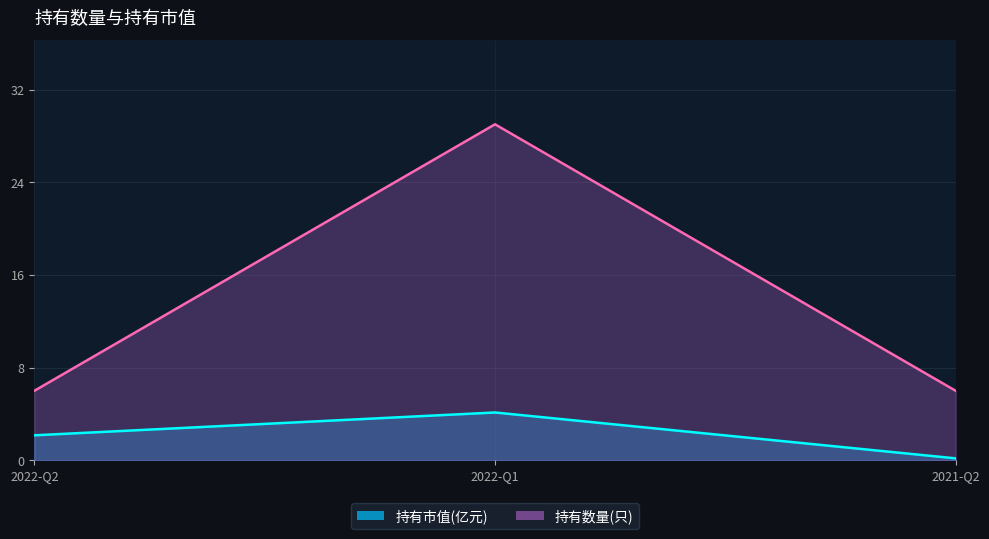

What is the maximum value for 持有市值(亿元)?

4.1